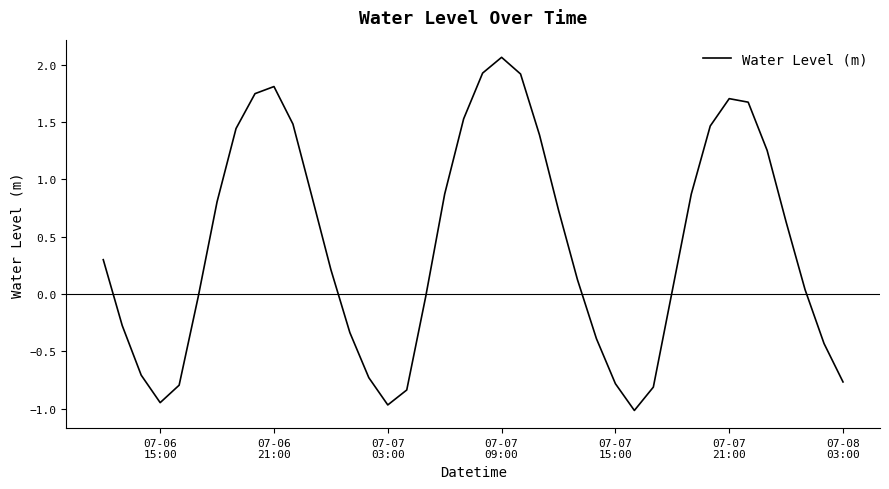

How many interior local valleys (lower than both neighbors) does the data have?

3